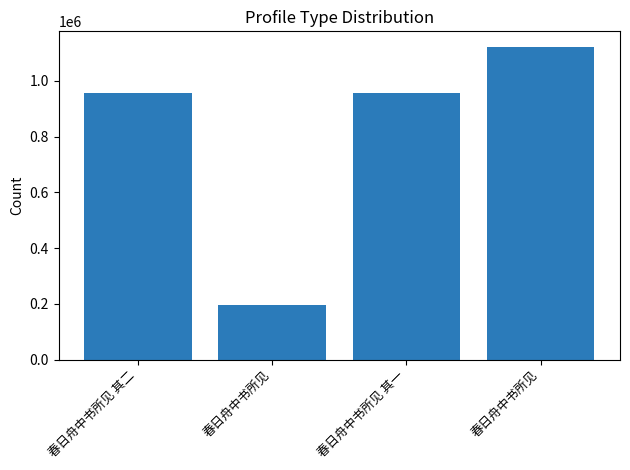

Which category has the highest value across all series?

春日舟中书所见